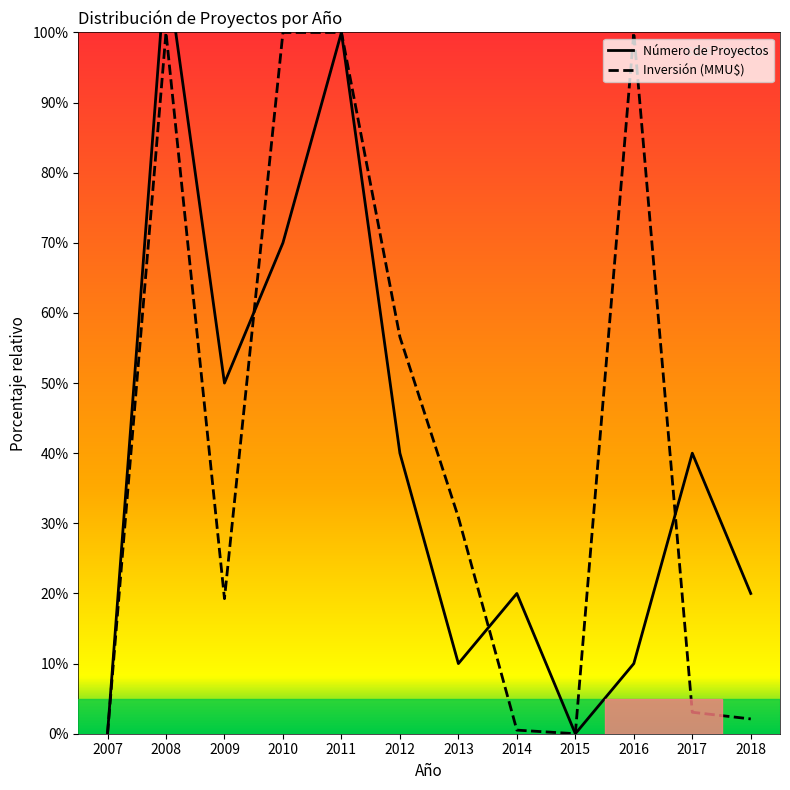

At which label does Número de Proyectos first exceed 40?

2008